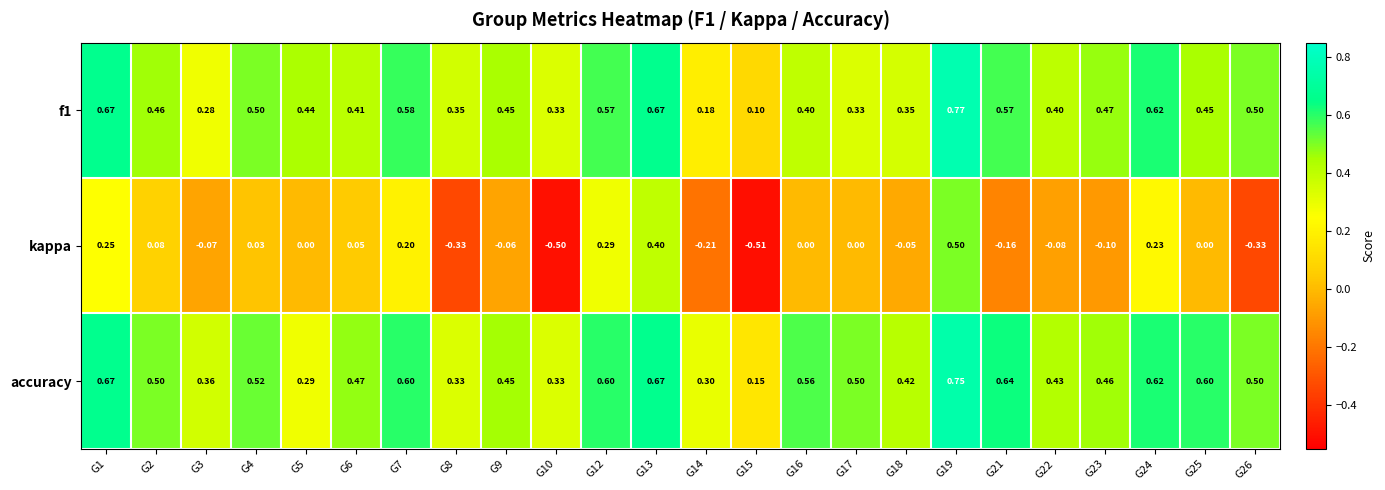

Between G1 and G17, which series saw the biggest shift?

f1